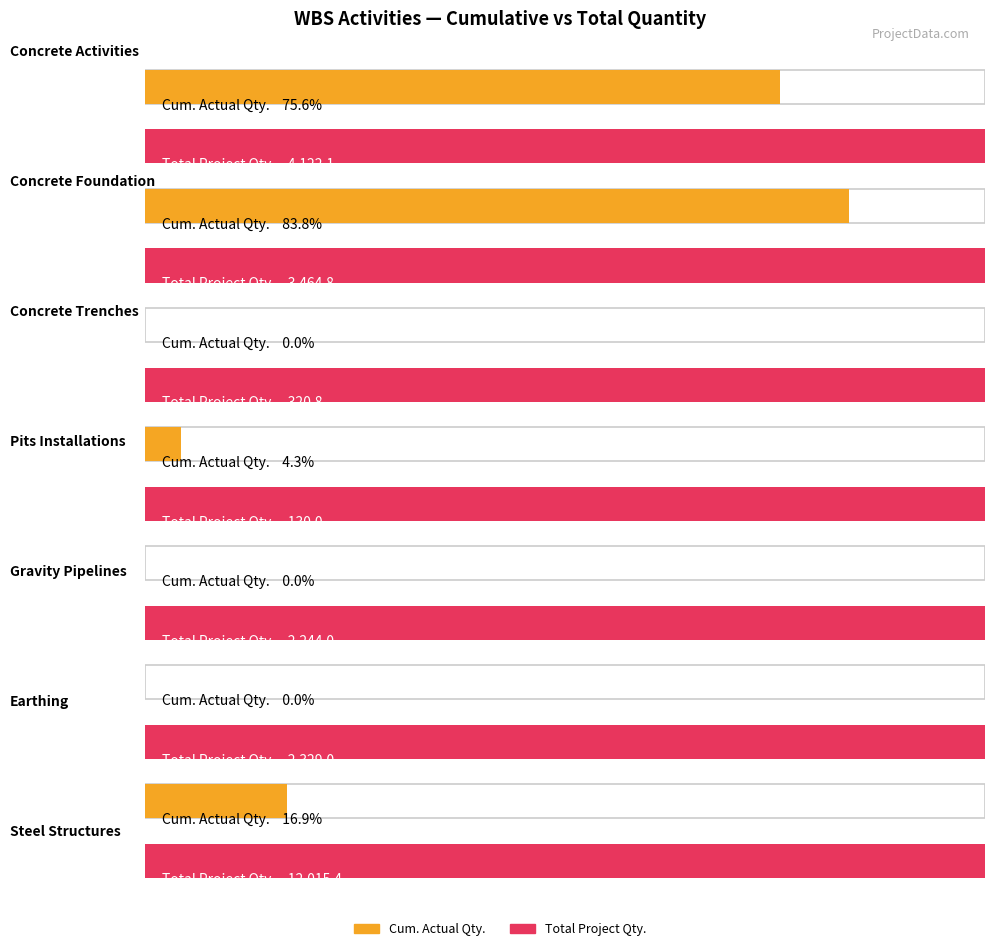

Which series changed the most between Concrete Activities and Steel Structures?

Total Project Quantity